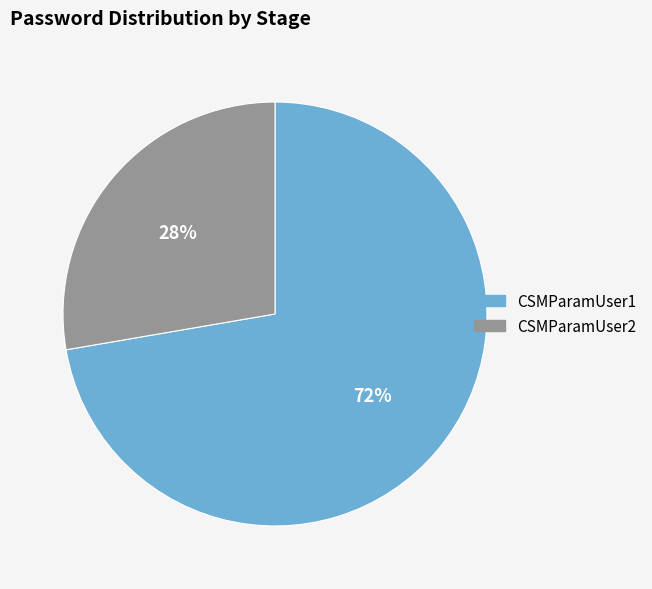

Which category has the biggest portion of the pie?

CSMParamUser1